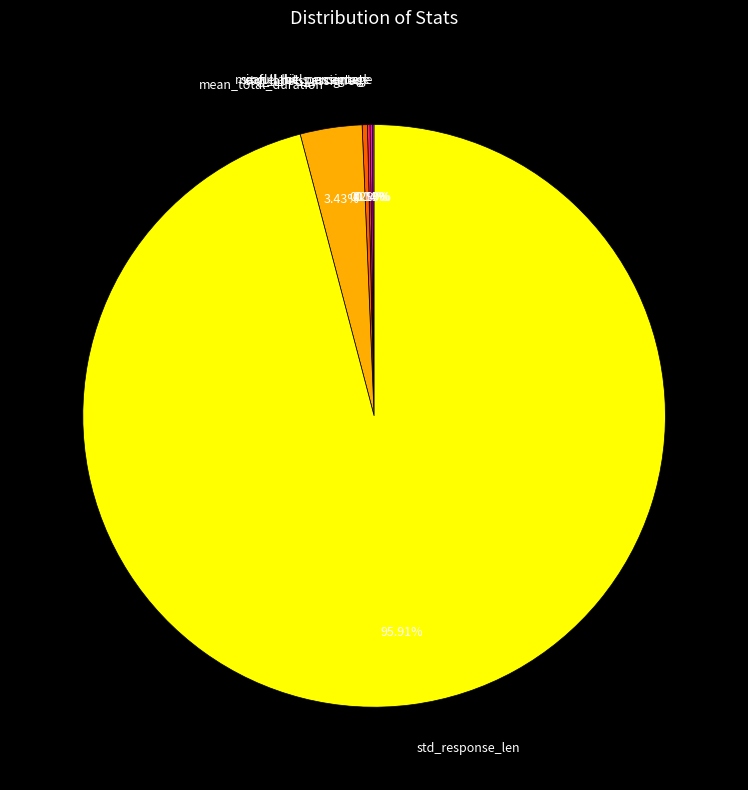

What percentage do std_response_len and std_labels_assigned together represent?

96.2%